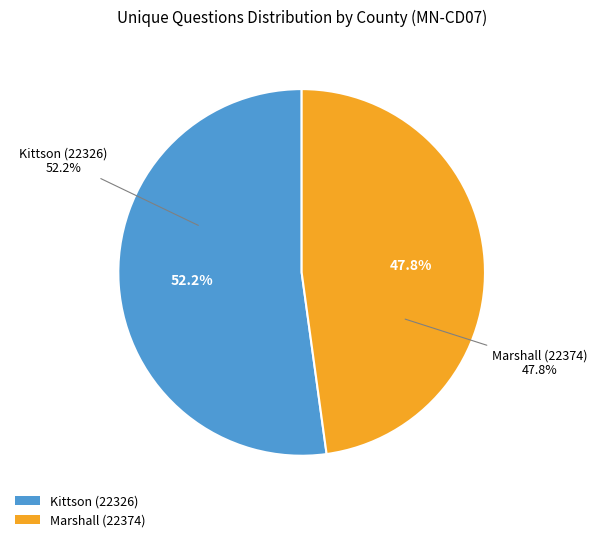

Is there a majority slice in this chart?

Yes